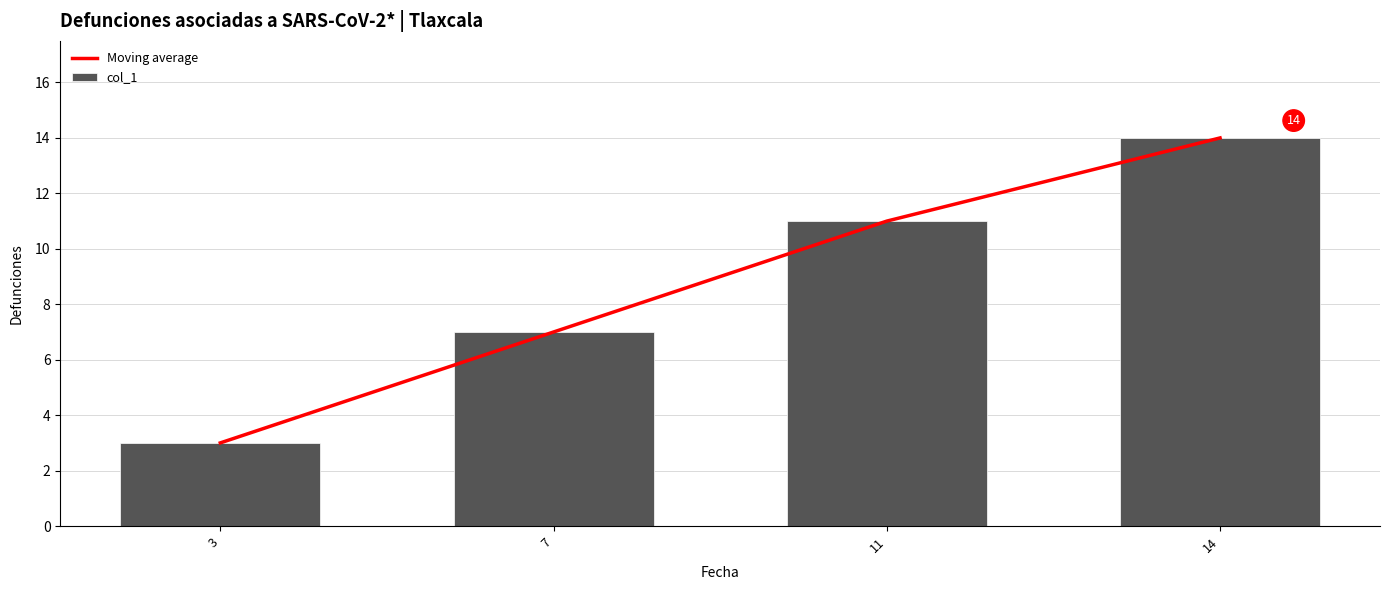

The Moving average series shows 3 at 3. True or false?

True